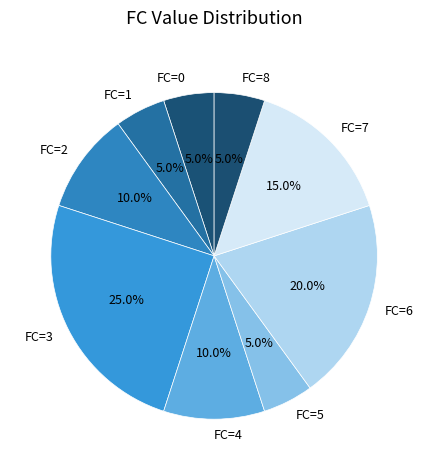

Is it true that FC=7 is 36% of the pie?

False